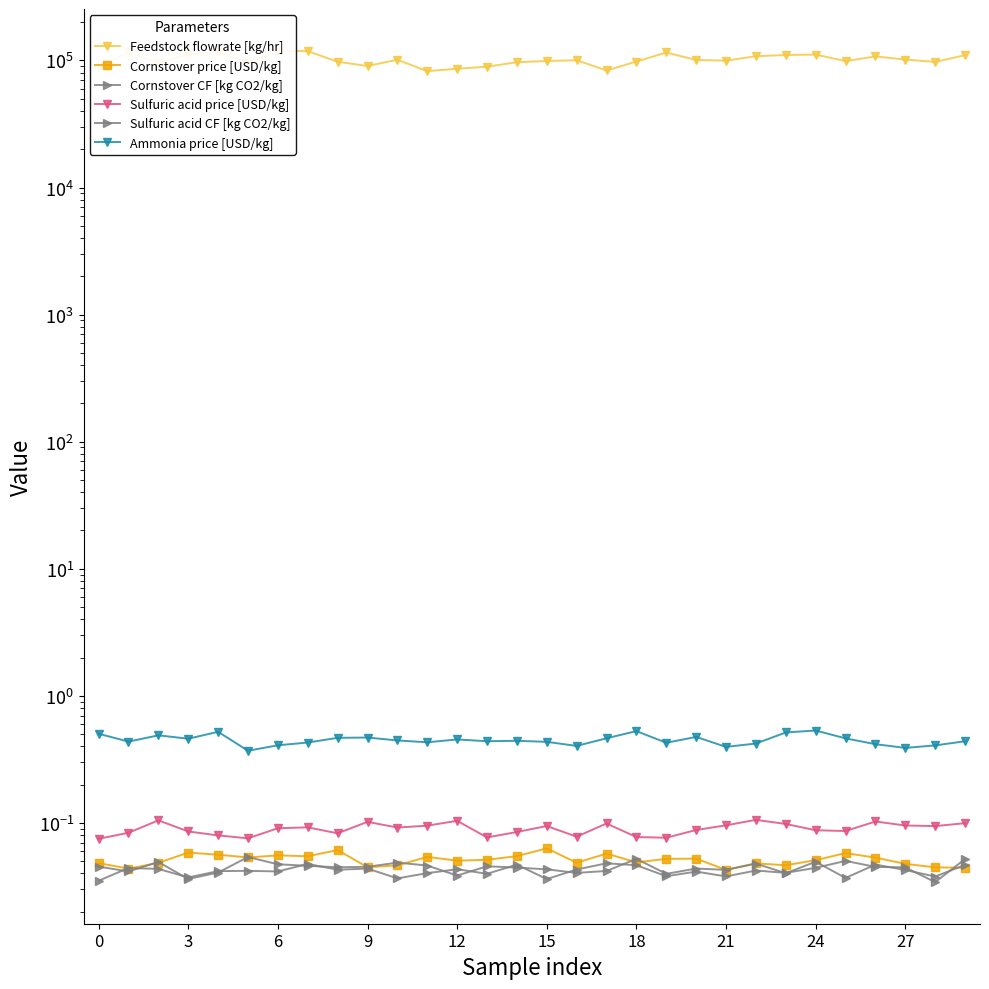

At 12, list the series in order from smallest to largest.

Sulfuric acid CF [kg CO2/kg], Cornstover CF [kg CO2/kg], Cornstover price [USD/kg], Sulfuric acid price [USD/kg], Ammonia price [USD/kg], Feedstock flowrate [kg/hr]